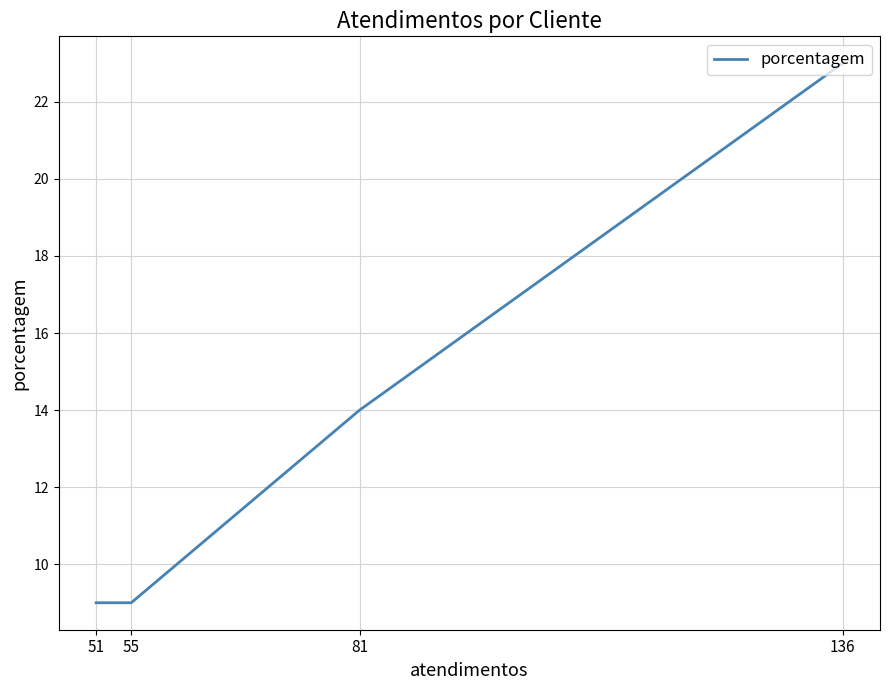

Does the chart have visible grid lines?

Yes